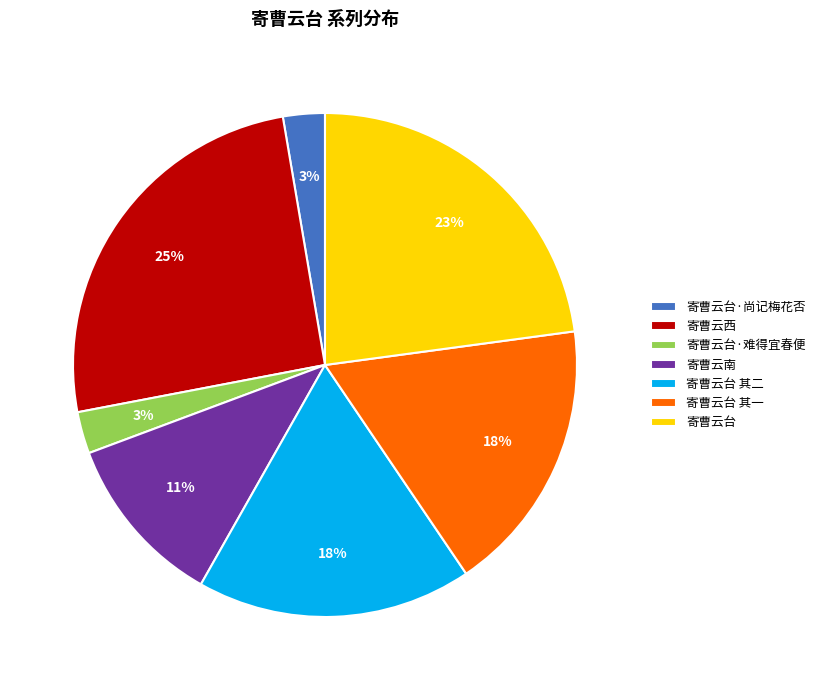

True or false: 寄曹云台 其一 accounts for 6% of the total.

False